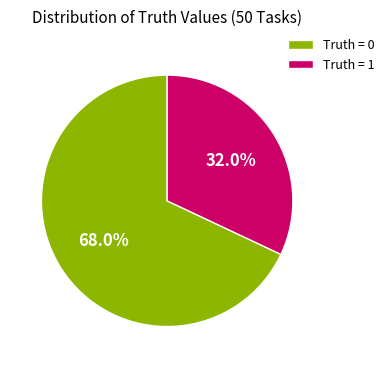

What percentage do Truth = 0 and Truth = 1 together represent?

100.0%